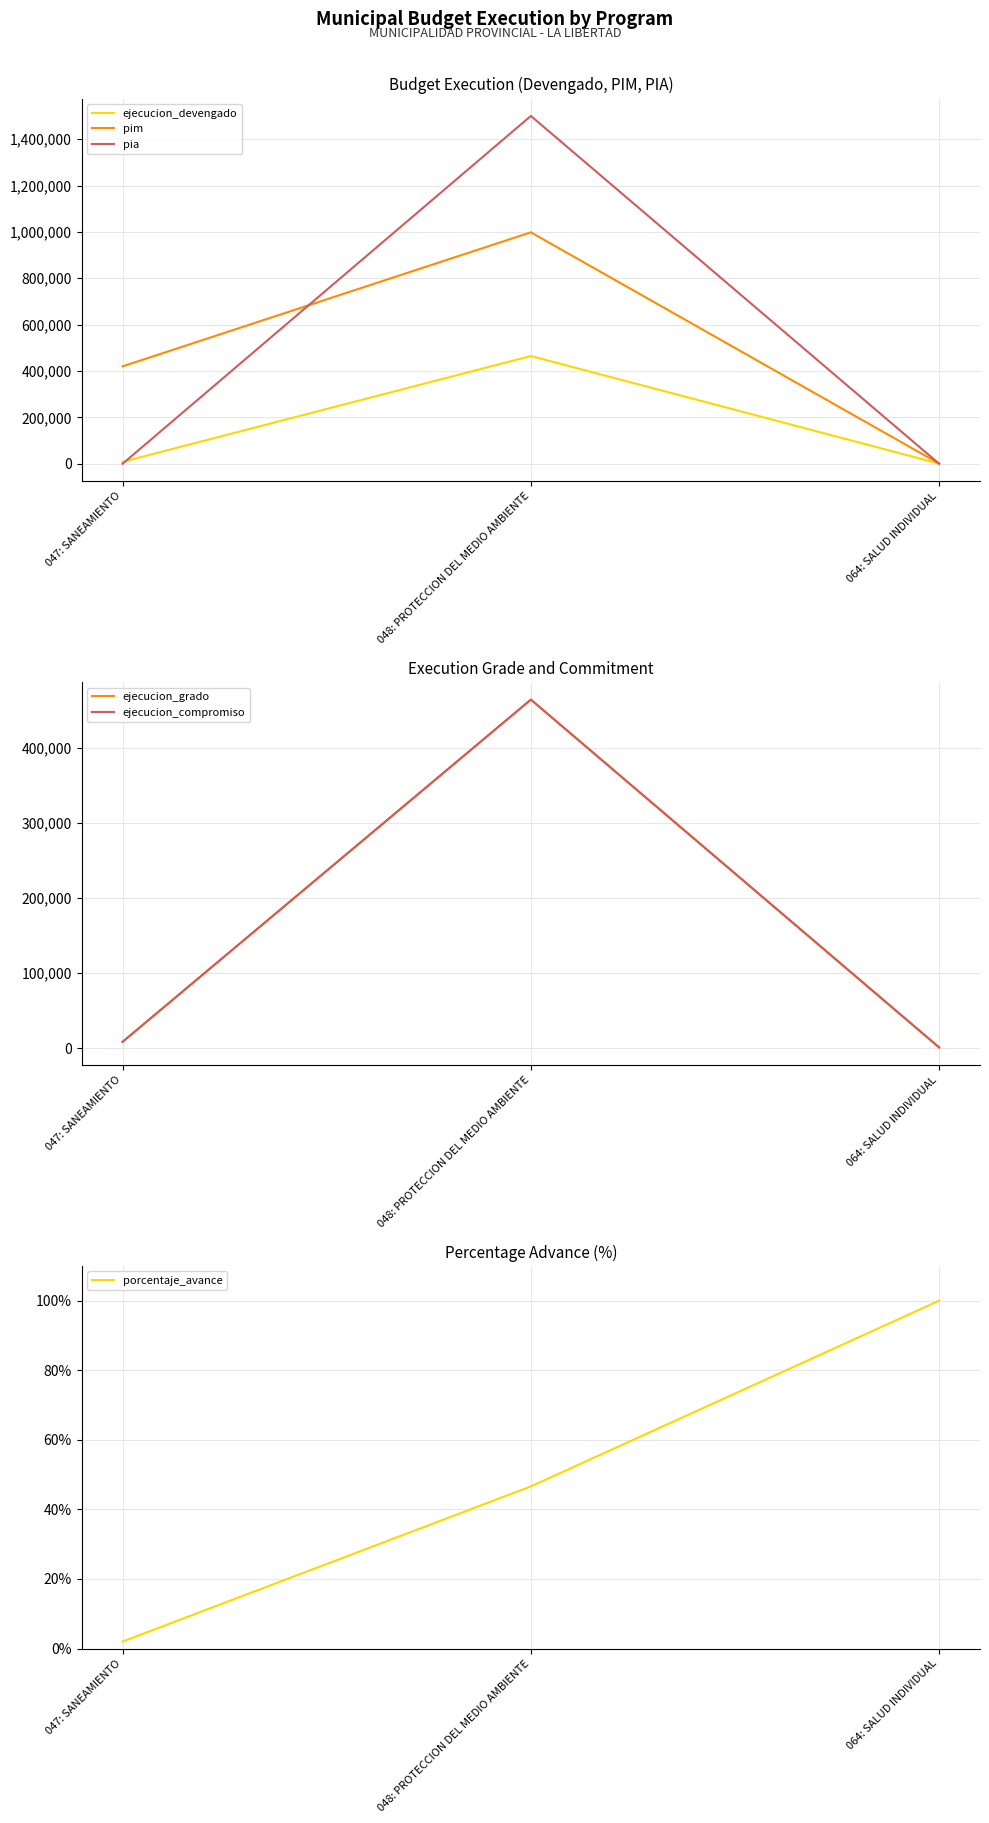

Between 047: SANEAMIENTO and 064: SALUD INDIVIDUAL, which is larger?

047: SANEAMIENTO